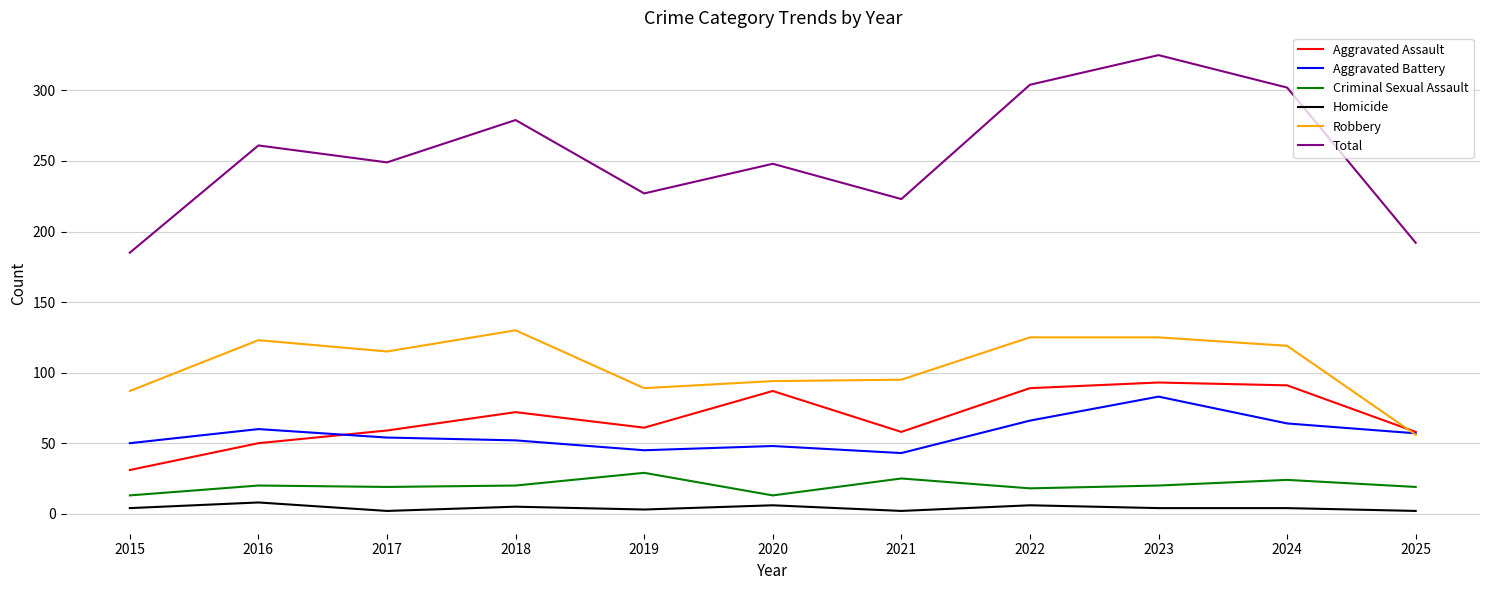

The Total series shows 279 at 2018. True or false?

True